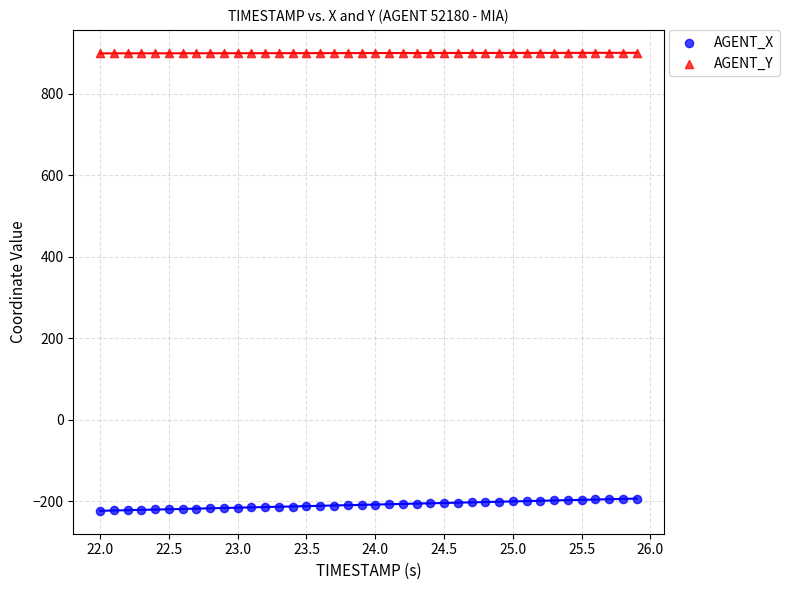

Which series has the widest spread of Y values?

AGENT_X